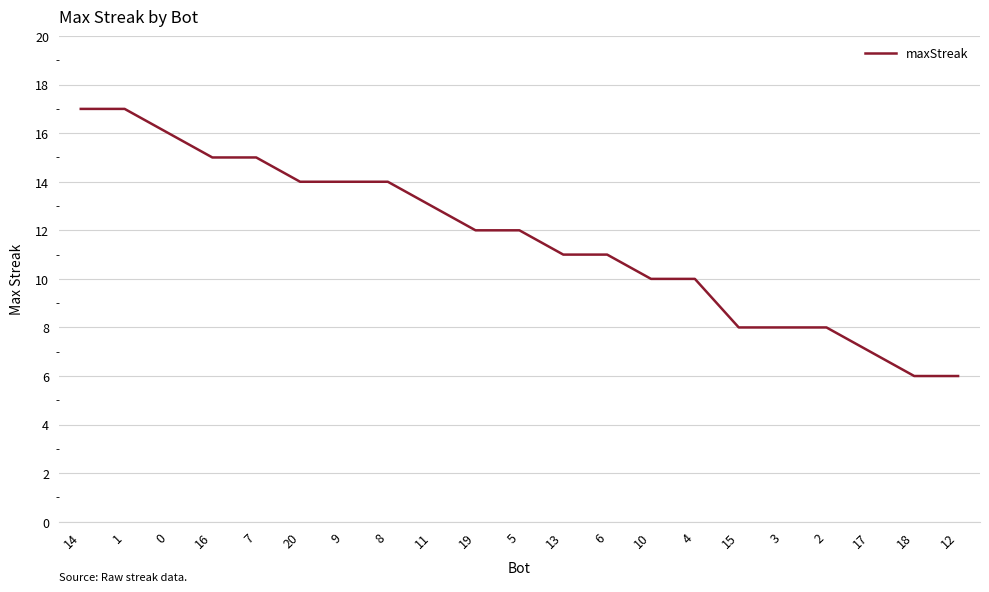

Read the value at 19, to the nearest 5.

10